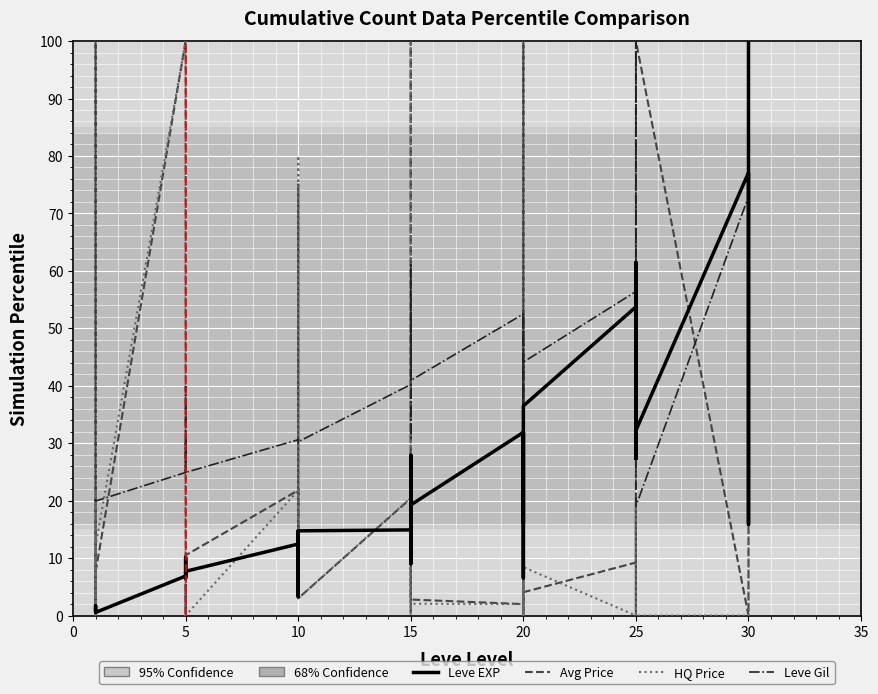

Which series has the widest spread of values?

currentAveragePrice